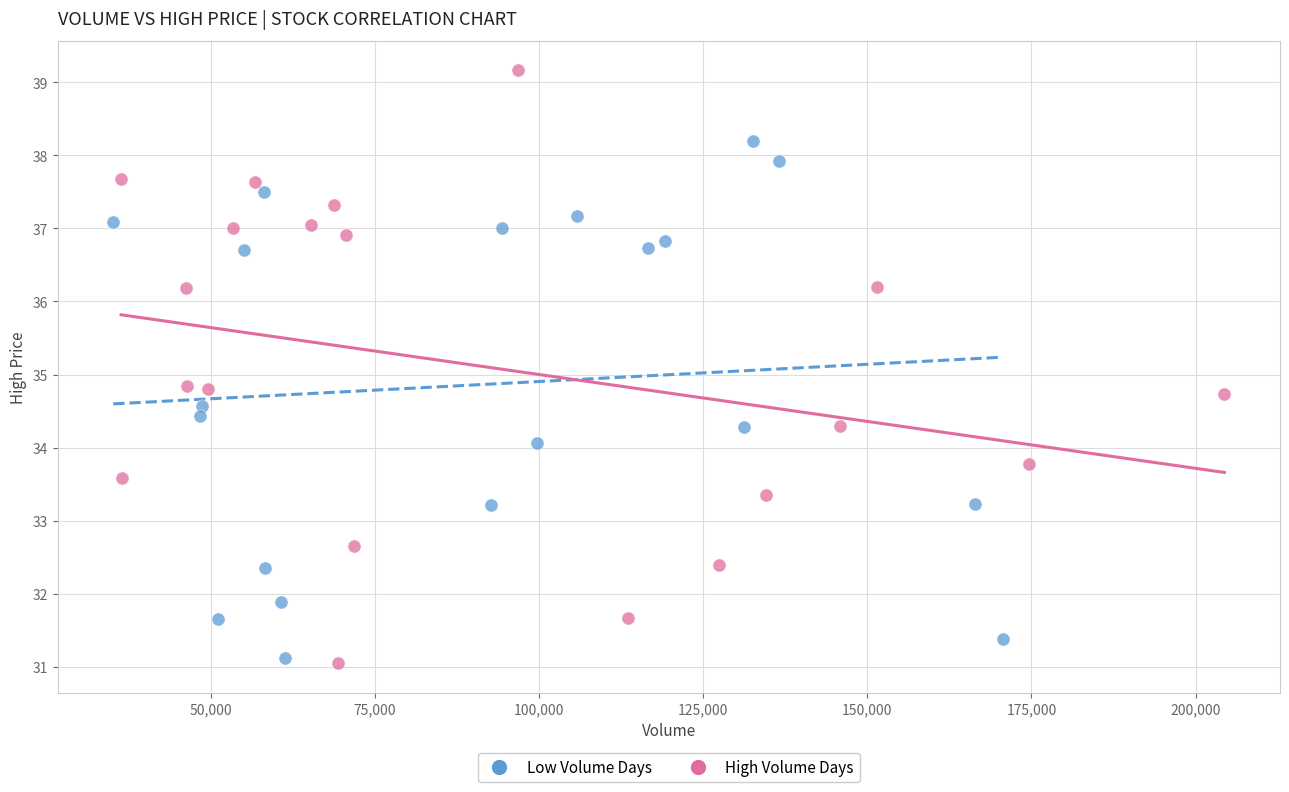

Which series has the widest spread of Y values?

High Volume Days